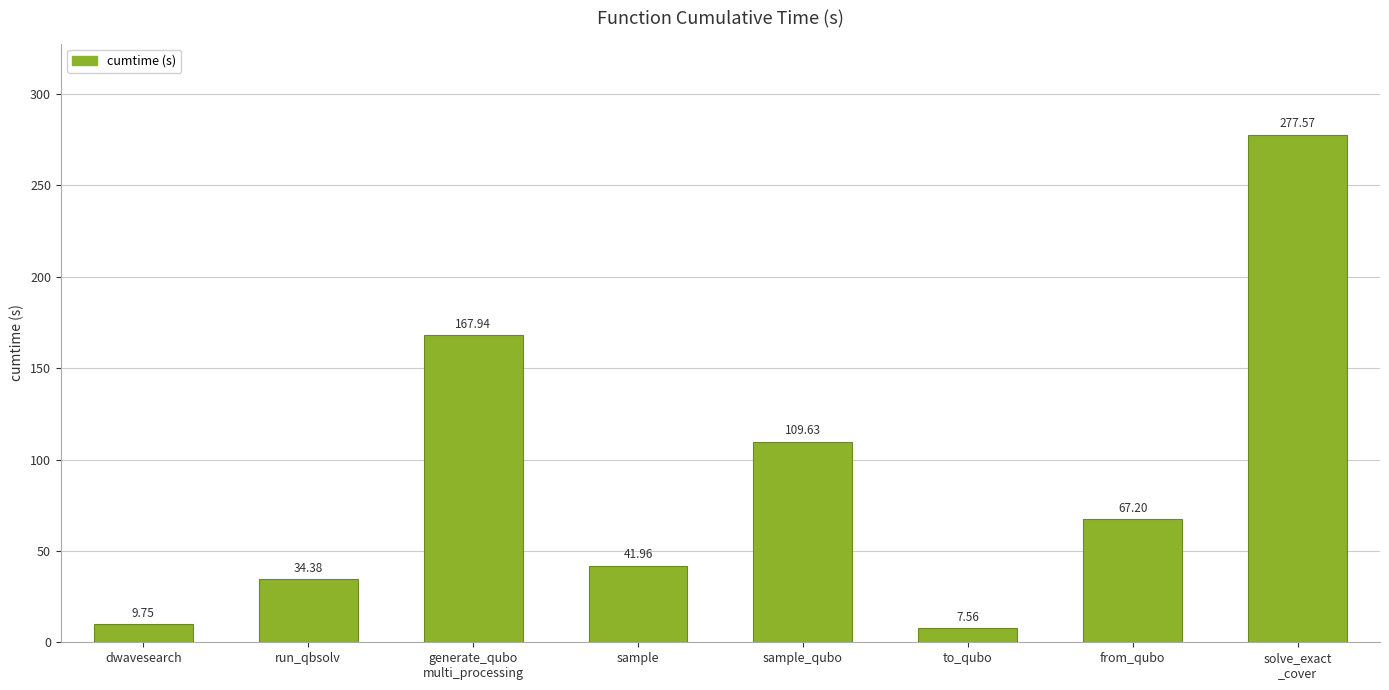

Reading right to left, extract all data points from this chart.

solve_exact
_cover=277.6	from_qubo=67.2	to_qubo=7.6	sample_qubo=109.6	sample=42.0	generate_qubo
multi_processing=167.9	run_qbsolv=34.4	dwavesearch=9.8